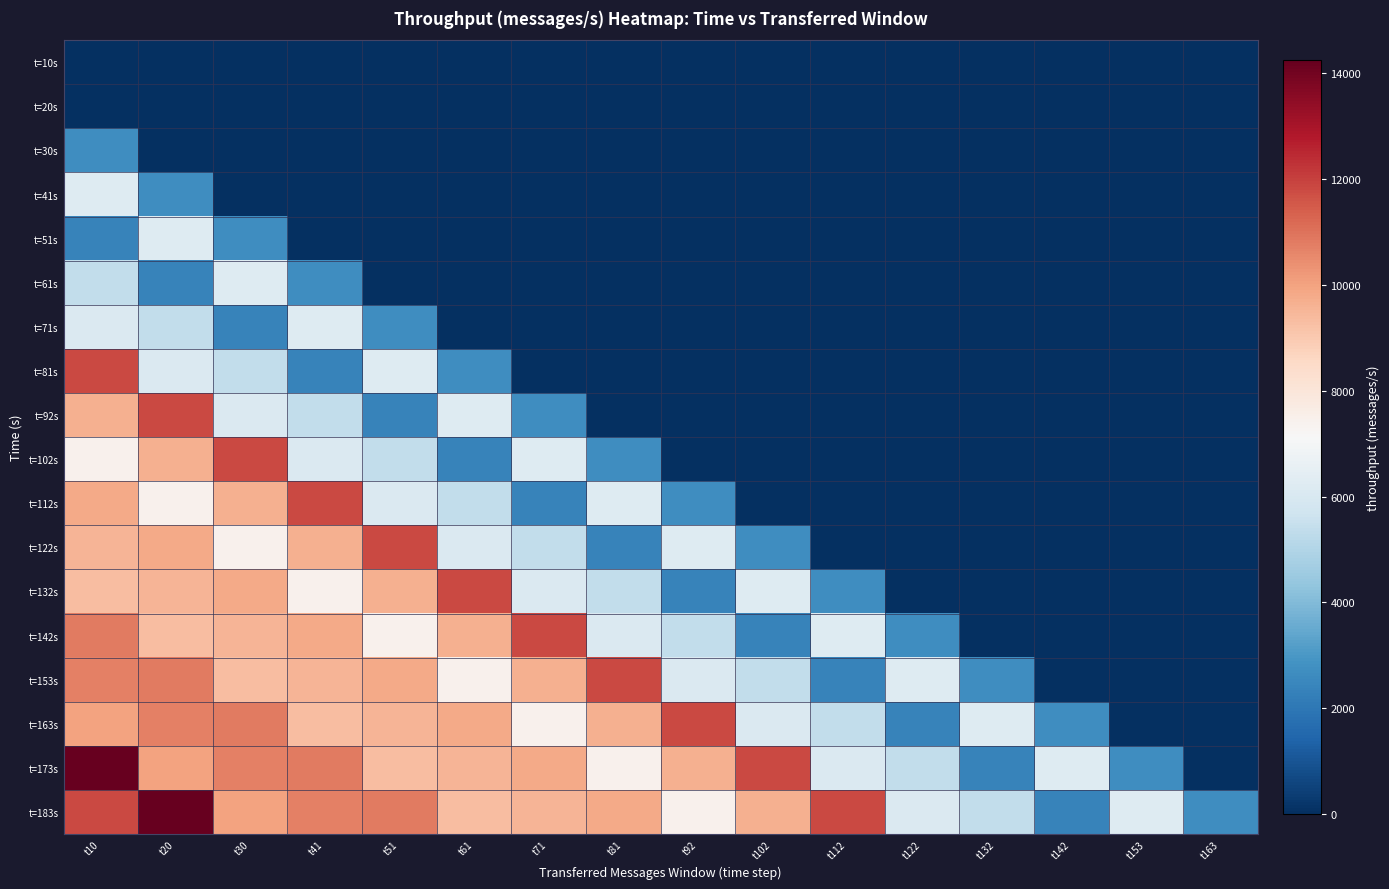

At which category is the sum across all series the highest?

t10